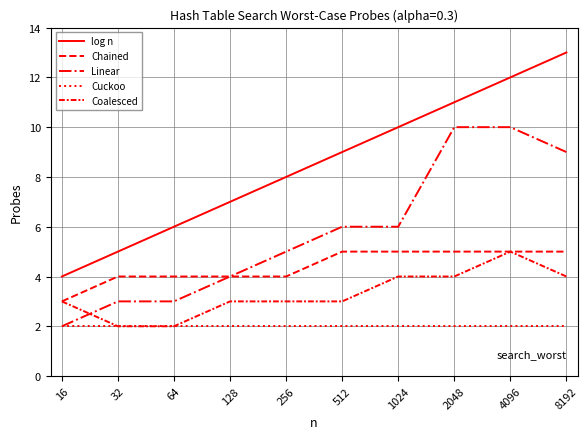

What is the maximum value for Chained?

5